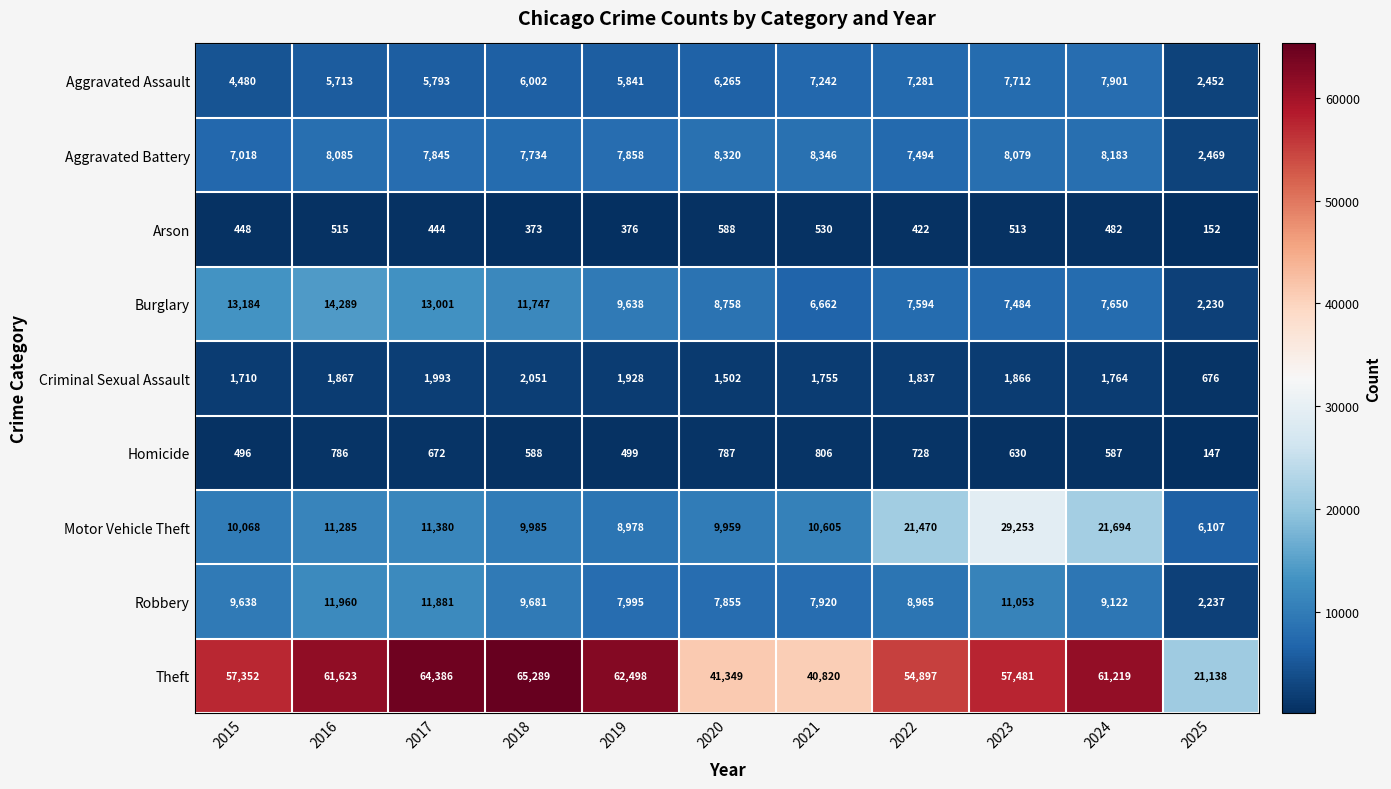

Is it true that Burglary equals 4606 at 2022?

False